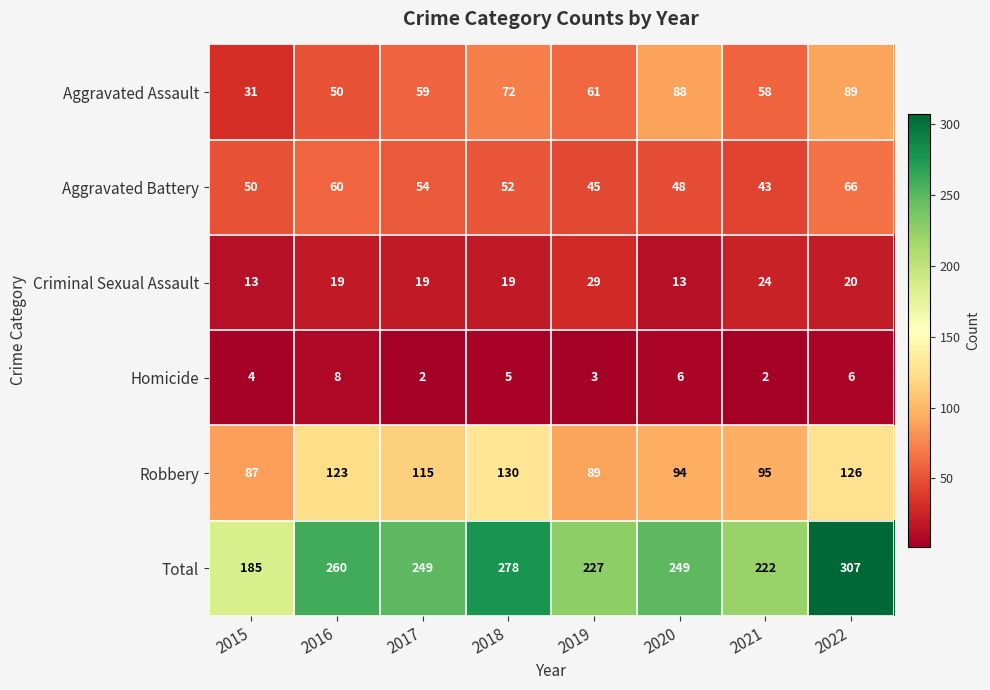

What is the difference between the maximum and second lowest values in the Aggravated Battery series?

21